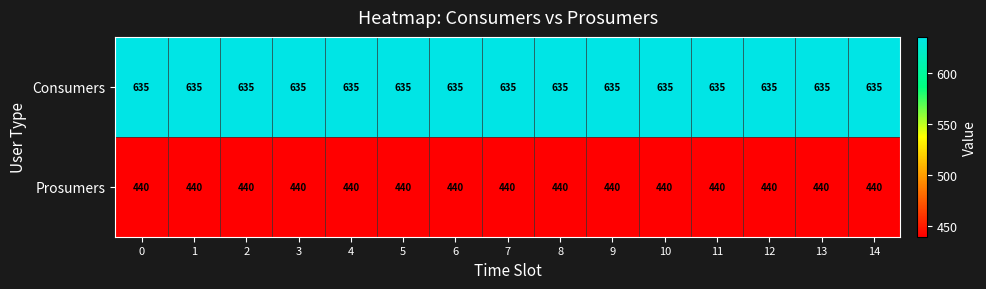

What is the total value across all series at 13?

1075